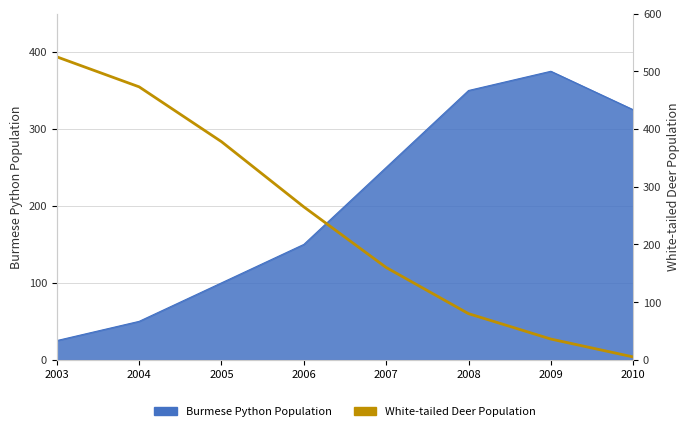

Is it true that the value at 2006 is 162?

False